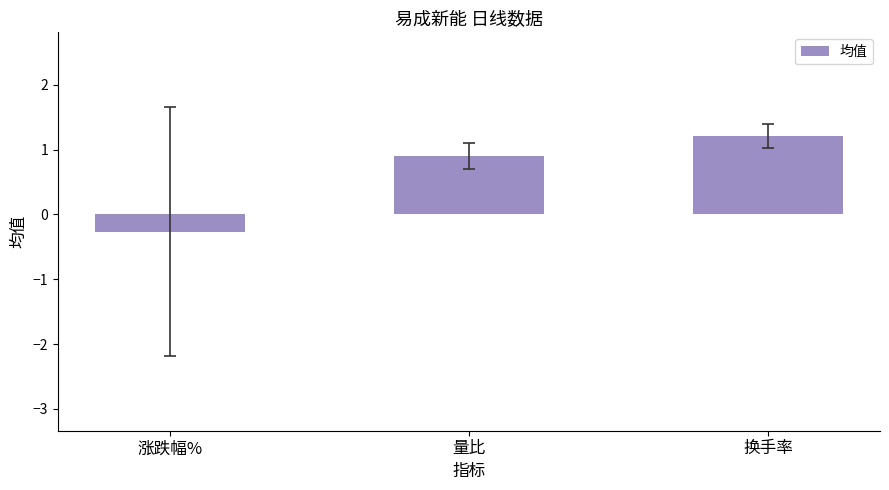

What is the approximate value at 换手率?

1.2